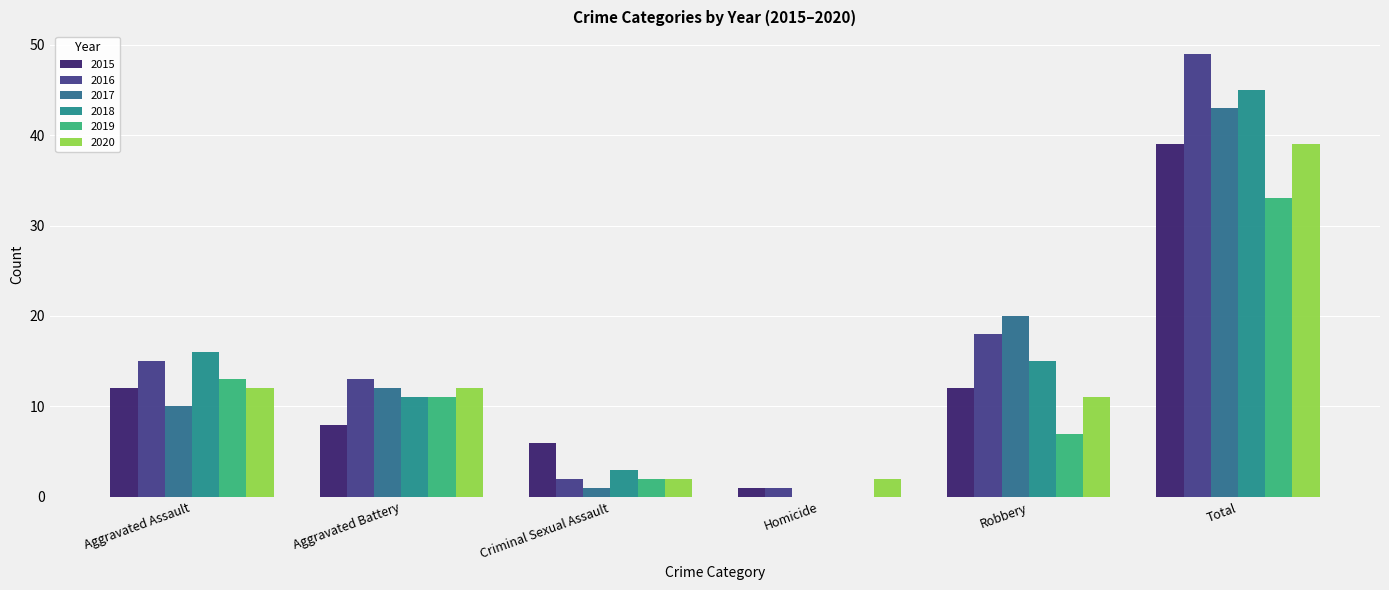

Reading left to right, list all the values displayed in this chart.

2015: Aggravated Assault=12	Aggravated Battery=8	Criminal Sexual Assault=6	Homicide=1	Robbery=12	Total=39
2016: Aggravated Assault=15	Aggravated Battery=13	Criminal Sexual Assault=2	Homicide=1	Robbery=18	Total=49
2017: Aggravated Assault=10	Aggravated Battery=12	Criminal Sexual Assault=1	Homicide=0	Robbery=20	Total=43
2018: Aggravated Assault=16	Aggravated Battery=11	Criminal Sexual Assault=3	Homicide=0	Robbery=15	Total=45
2019: Aggravated Assault=13	Aggravated Battery=11	Criminal Sexual Assault=2	Homicide=0	Robbery=7	Total=33
2020: Aggravated Assault=12	Aggravated Battery=12	Criminal Sexual Assault=2	Homicide=2	Robbery=11	Total=39